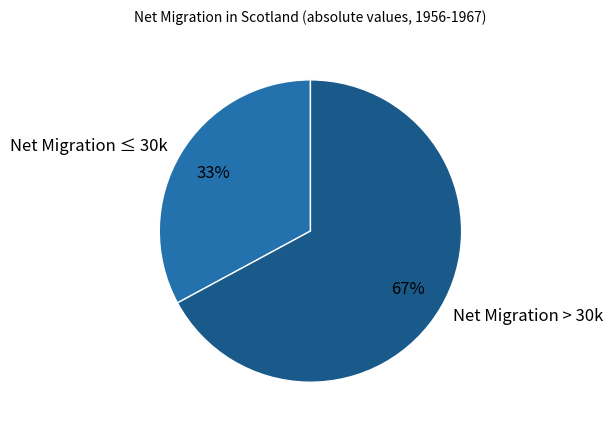

Is it true that Net Migration ≤ 30k is 33% of the pie?

True